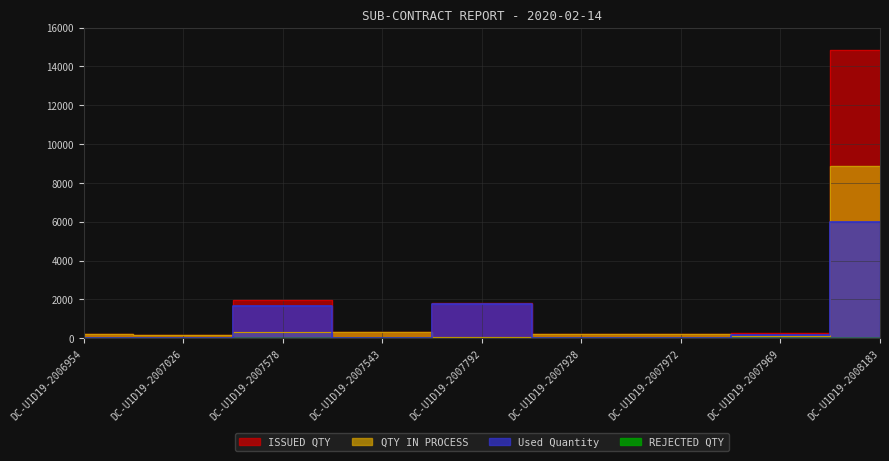

What position from the right is DC-U1D19-2007928?

4